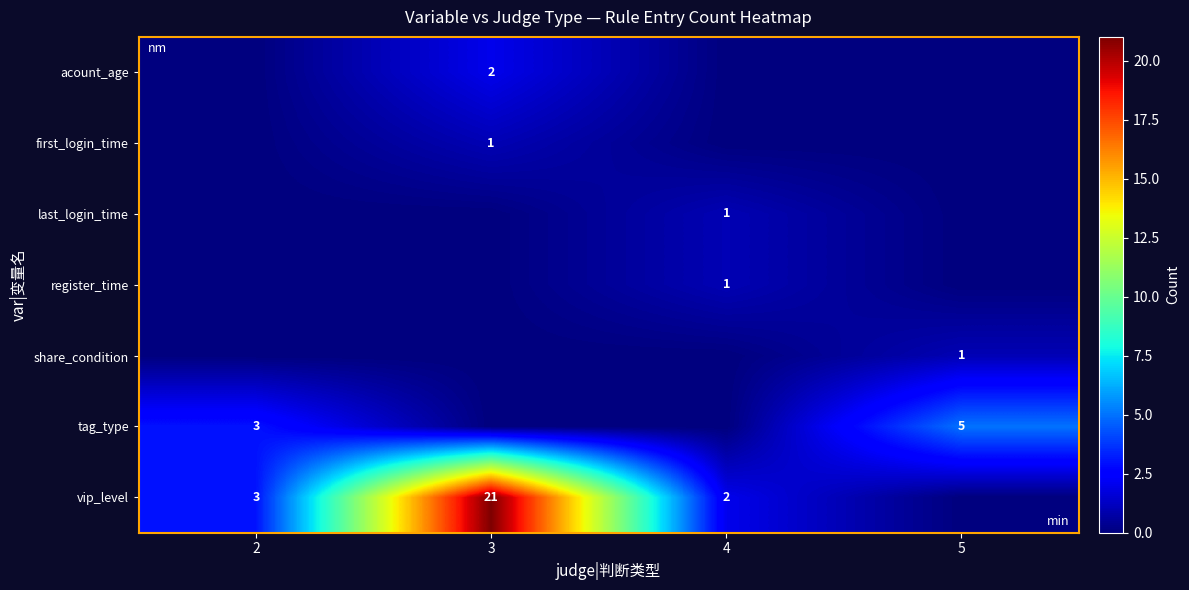

What is the difference between the highest and lowest values at 4?

2